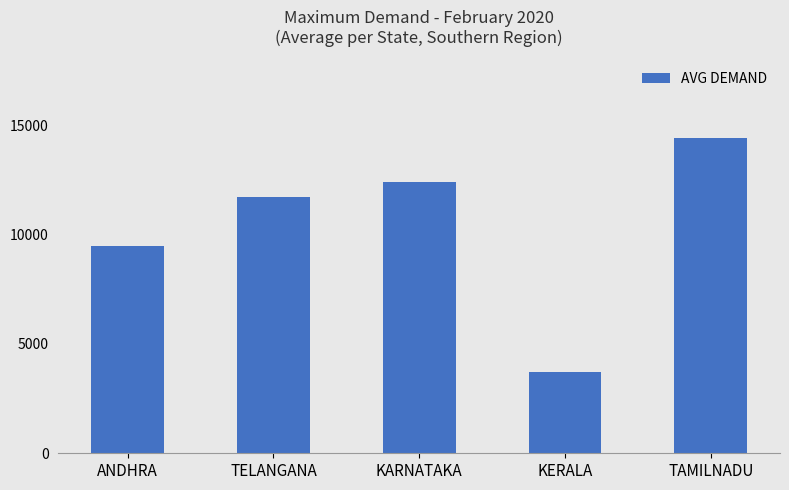

What is the label of the 5th bar from the left?

TAMILNADU